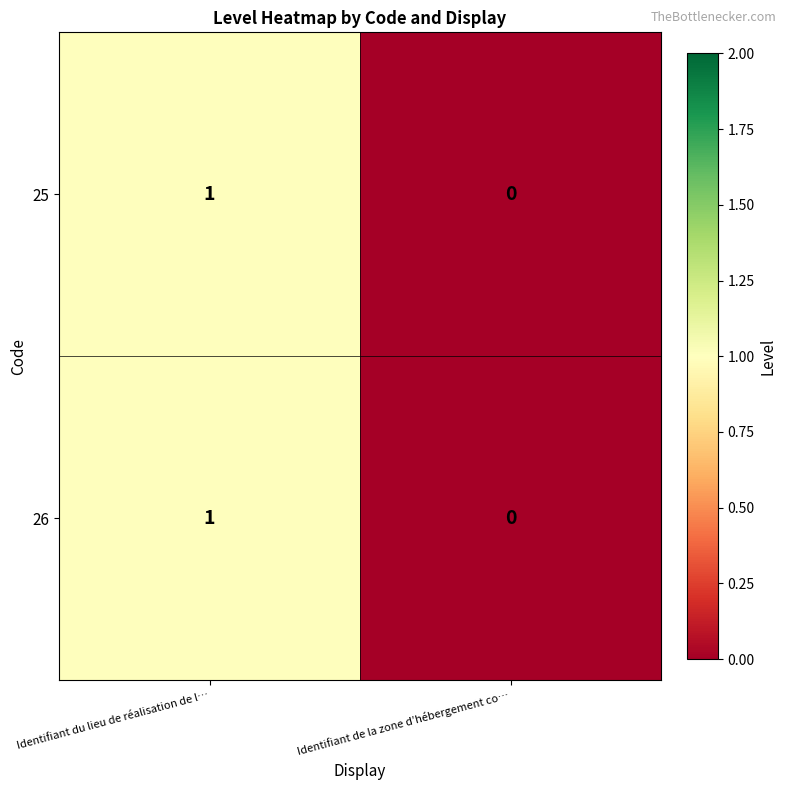

Rank the categories by 25 value from highest to lowest.

Identifiant du lieu de réalisation de l…, Identifiant de la zone d’hébergement co…